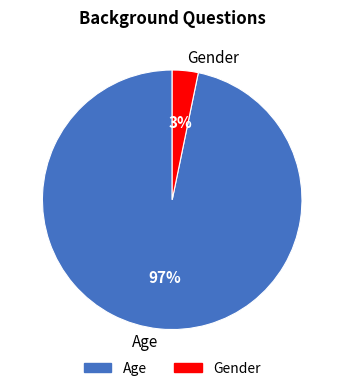

What is the largest slice in the pie chart?

Age